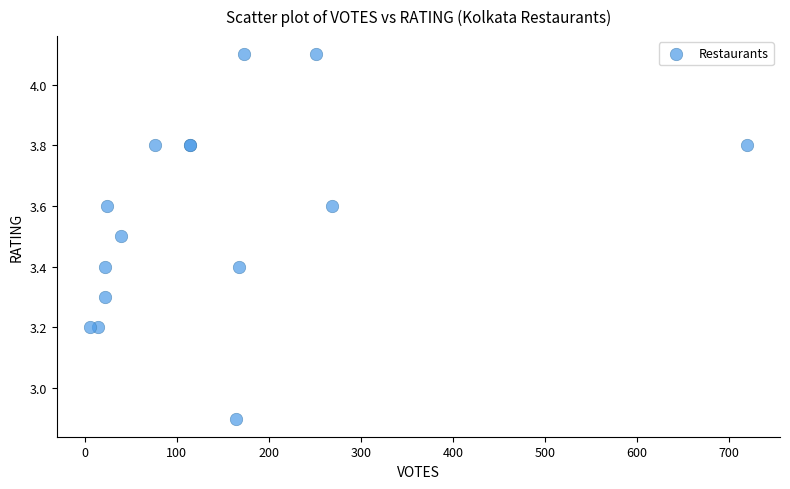

What Y value in the scatter plot is closest to 3?

2.9